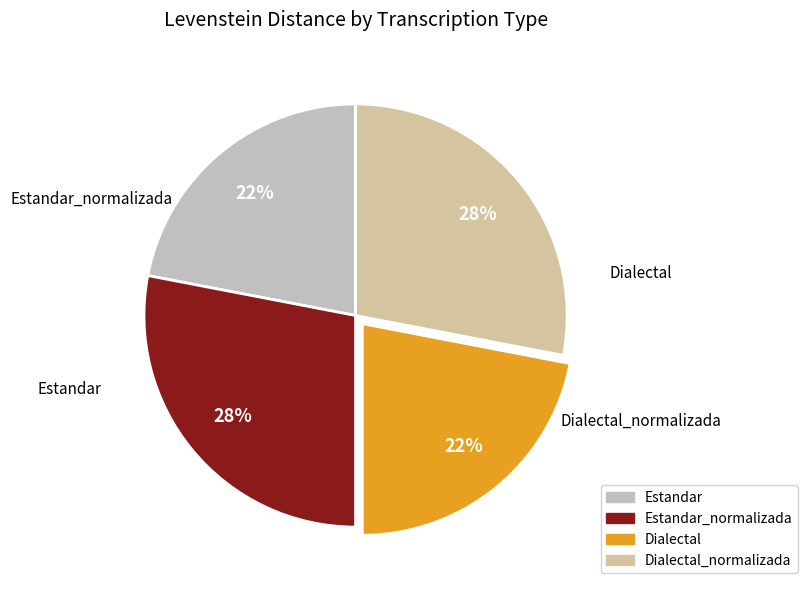

Rank the categories by value from highest to lowest.

Estandar_normalizada, Dialectal_normalizada, Estandar, Dialectal